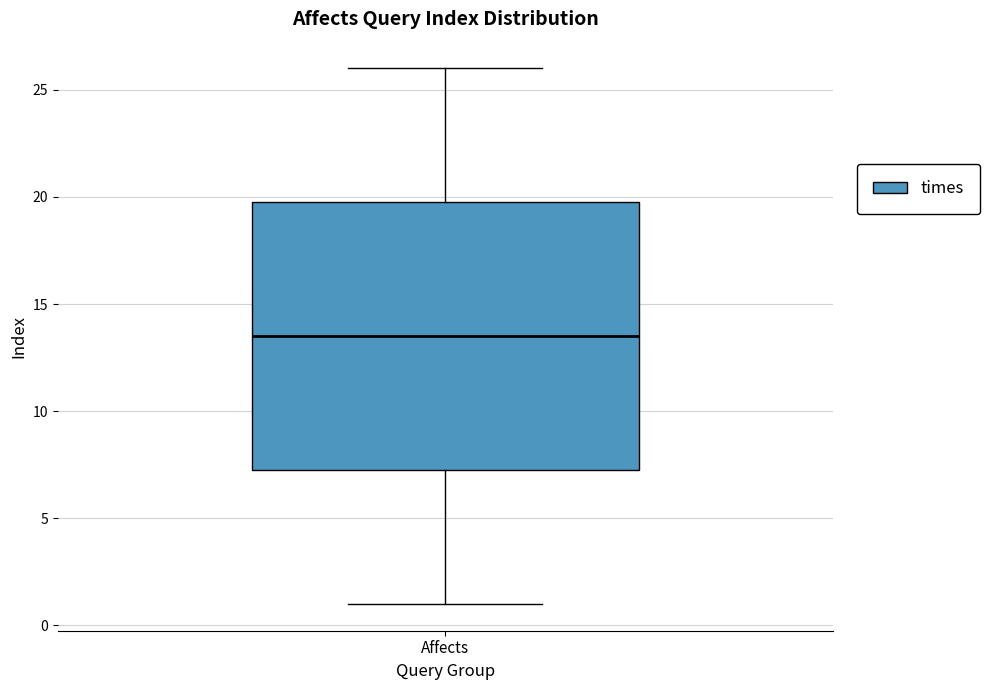

Transcribe this box plot: give where the median line is, the range the box spans, and where the two whiskers end, as read against the y-axis. The values are not printed on the chart, so give them approximately, as read against the axis.

median 13.5, box 7.5 to 20.0, whiskers 1.0 to 26.0